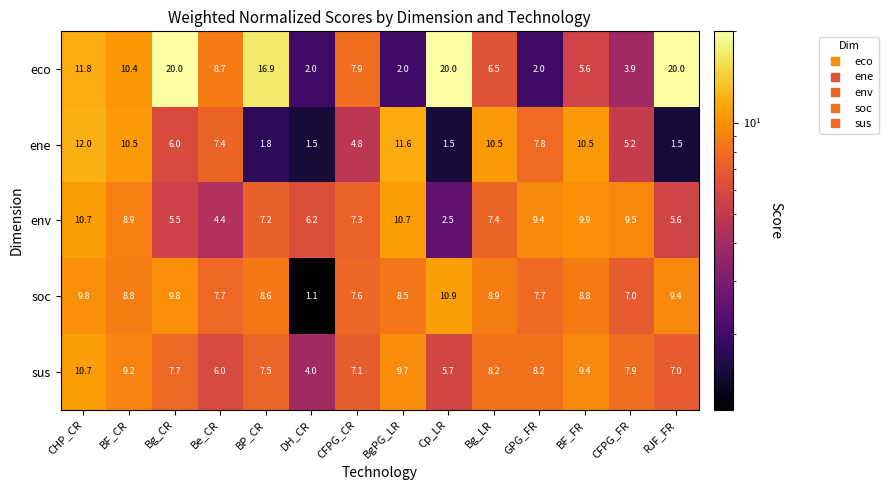

Which series has the largest total across all categories?

eco